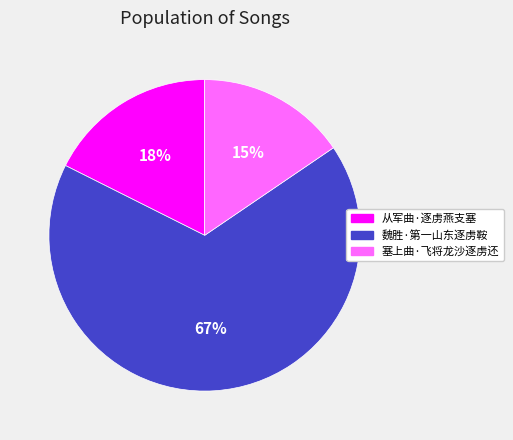

What percentage is the 塞上曲·飞将龙沙逐虏还 slice, to the nearest percent?

15%